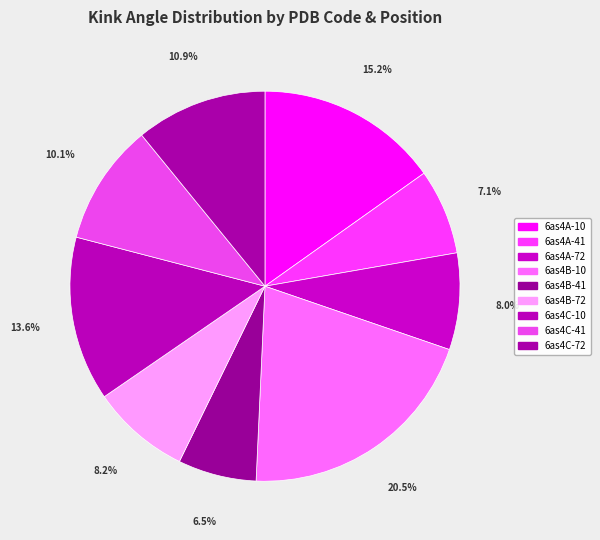

Does any single category account for the majority?

No